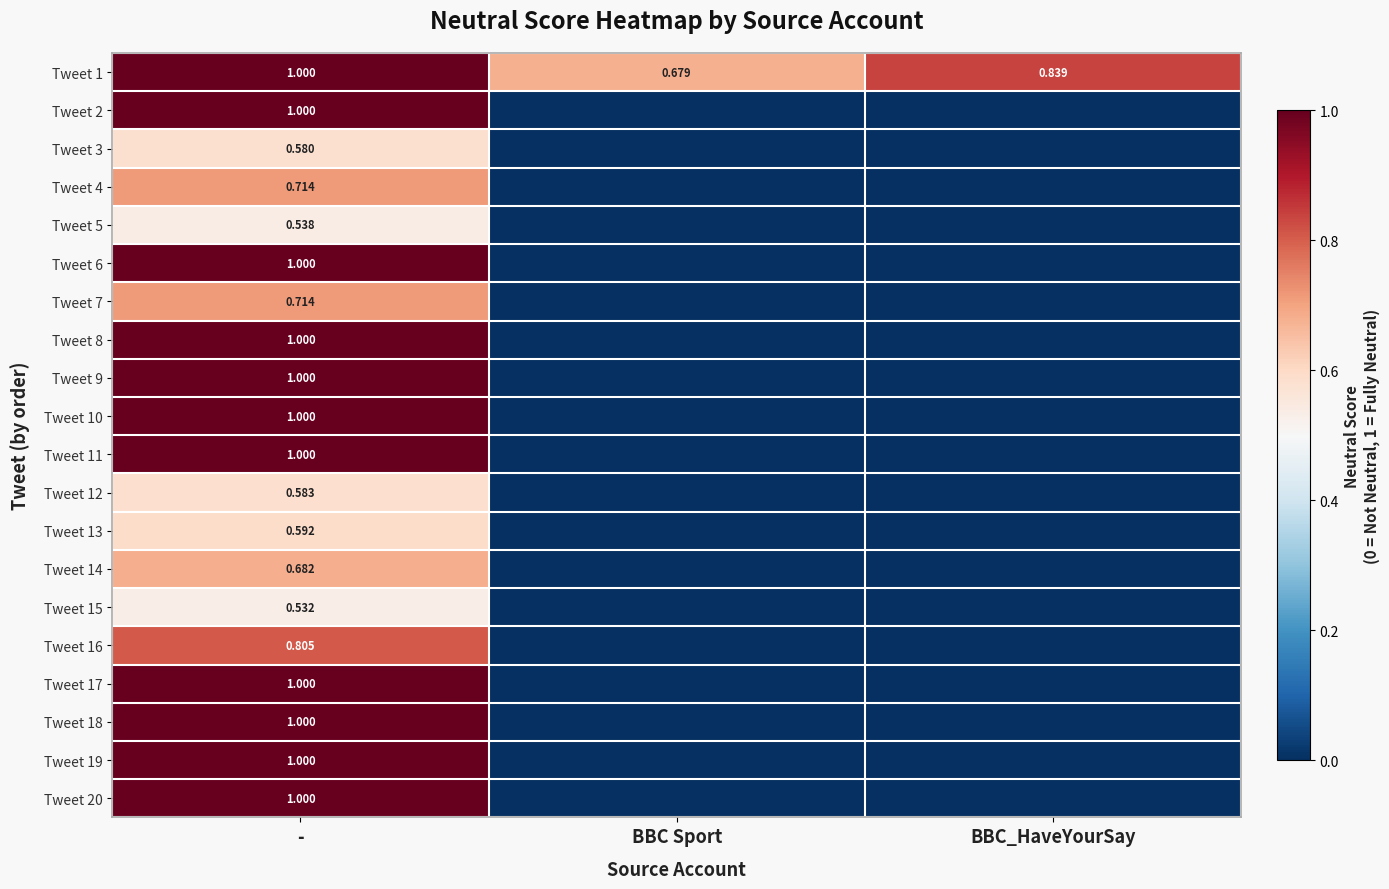

Is the value of Tweet 4 at BBC_HaveYourSay greater than the value of Tweet 16 at -?

No